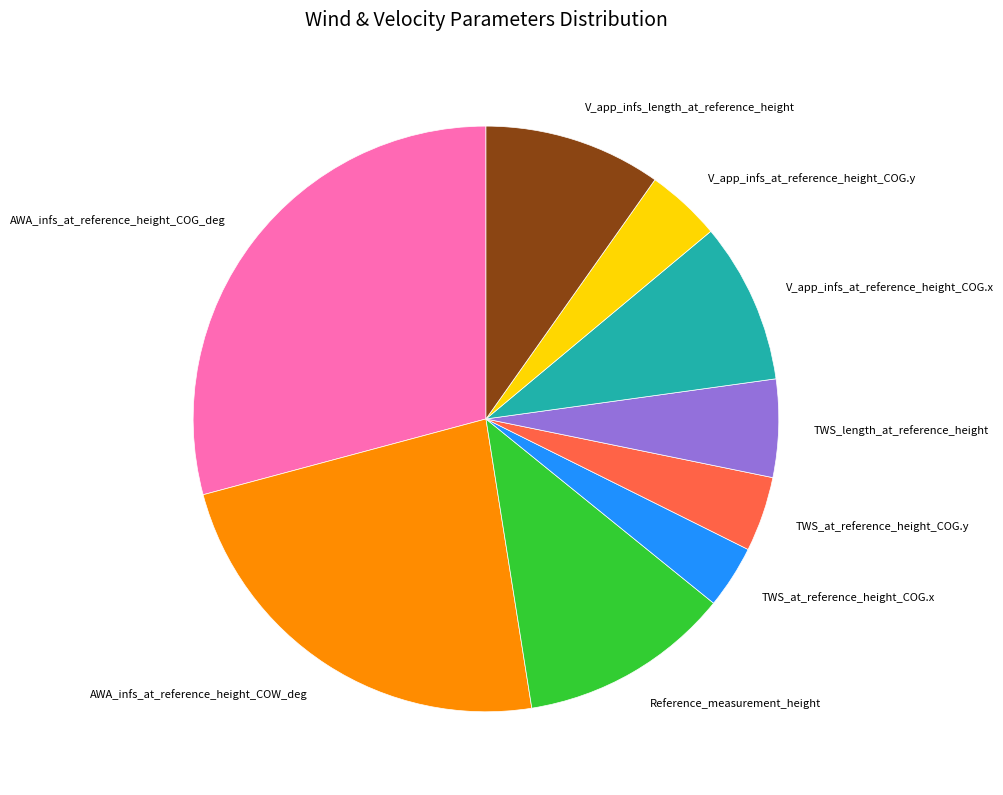

How many slices are in this pie chart?

9